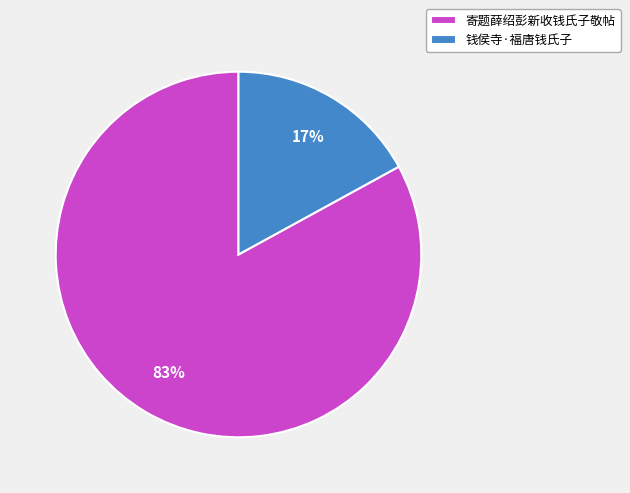

What is the ratio of the value at 寄题薛绍彭新收钱氏子敬帖 to the value at 钱侯寺·福唐钱氏子?

4.9